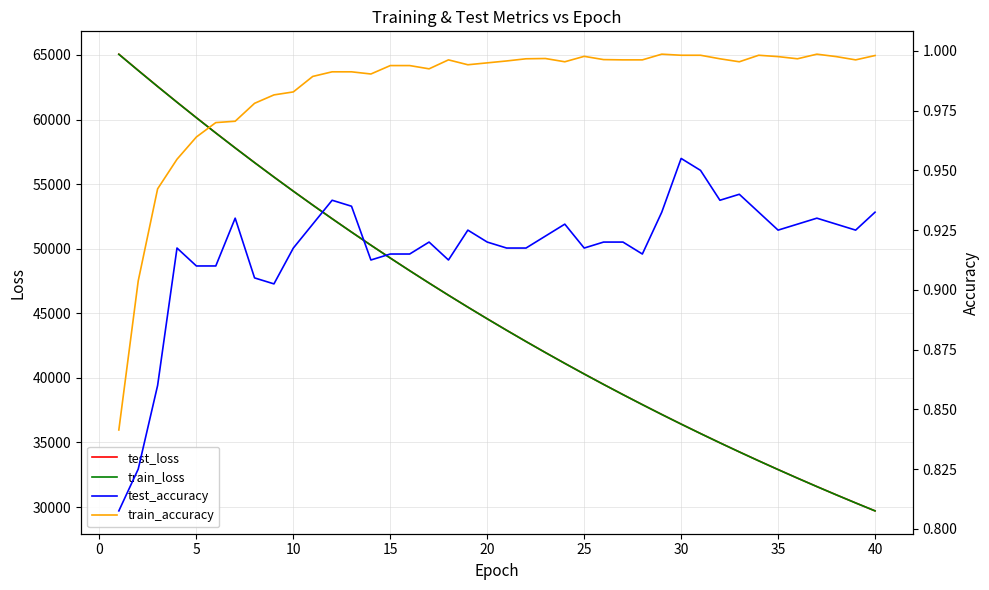

Reading left to right, extract all data points from this chart.

test_loss: 65060.1	63802.8	62561.9	61343.0	60143.0	58964.0	57805.3	56668.0	55551.1	54454.8	53380.1	52324.9	51289.6	50275.7	49279.8	48301.8	47343.1	46402.0	45480.4	44575.8	43687.9	42817.1	41962.8	41125.7	40304.1	39498.0	38707.5	37932.3	37171.3	36425.2	35693.4	34975.9	34272.0	33581.5	32904.5	32240.3	31588.5	30948.9	30321.9	29706.8
train_loss: 65050.8	63795.4	62557.4	61338.2	60138.2	58959.0	57800.7	56663.2	55546.6	54451.2	53376.1	52321.2	51286.5	50271.3	49275.2	48298.0	47339.6	46399.3	45477.0	44572.5	43685.0	42814.4	41960.4	41122.7	40301.1	39495.2	38704.8	37929.5	37169.0	36423.0	35691.3	34973.6	34269.7	33579.2	32902.0	32237.7	31586.1	30947.0	30320.1	29705.2
test_accuracy: 0.8	0.8	0.9	0.9	0.9	0.9	0.9	0.9	0.9	0.9	0.9	0.9	0.9	0.9	0.9	0.9	0.9	0.9	0.9	0.9	0.9	0.9	0.9	0.9	0.9	0.9	0.9	0.9	0.9	1.0	1.0	0.9	0.9	0.9	0.9	0.9	0.9	0.9	0.9	0.9
train_accuracy: 0.8	0.9	0.9	1.0	1.0	1.0	1.0	1.0	1.0	1.0	1.0	1.0	1.0	1.0	1.0	1.0	1.0	1.0	1.0	1.0	1.0	1.0	1.0	1.0	1.0	1.0	1.0	1.0	1.0	1.0	1.0	1.0	1.0	1.0	1.0	1.0	1.0	1.0	1.0	1.0